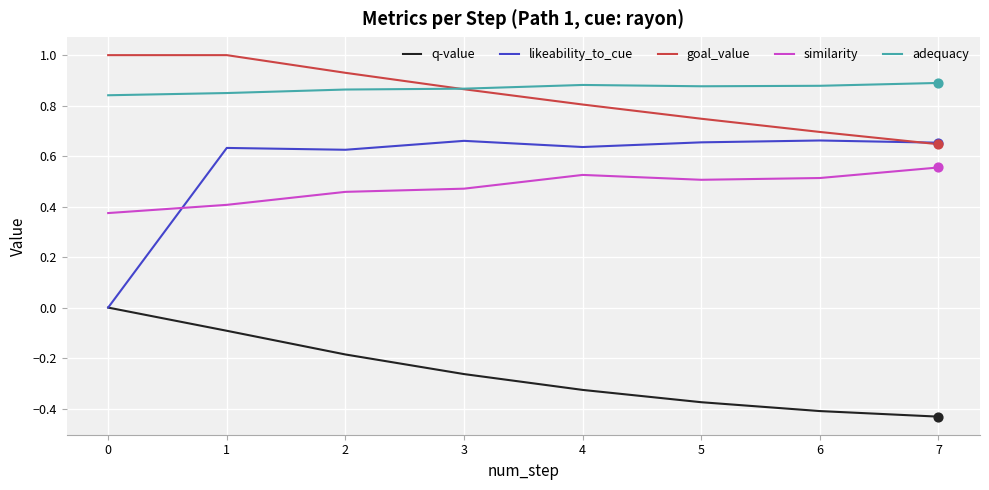

Is the value of similarity at 4 greater than the value of q-value at 6?

Yes